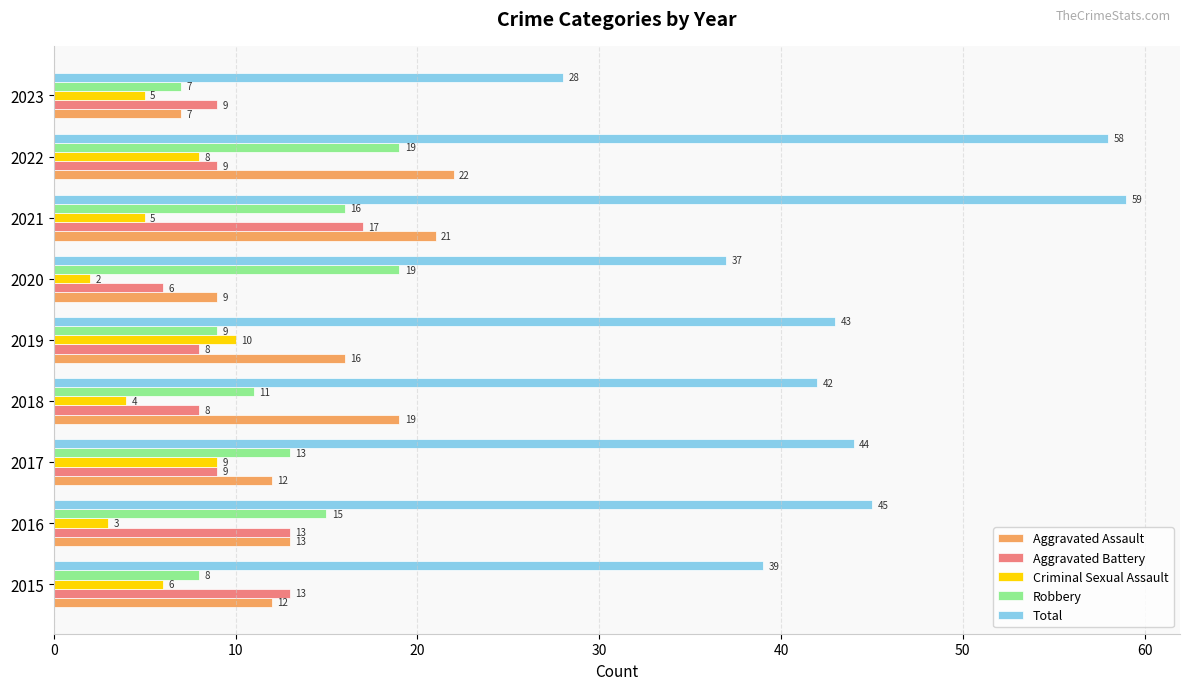

How many series are shown in this chart?

5